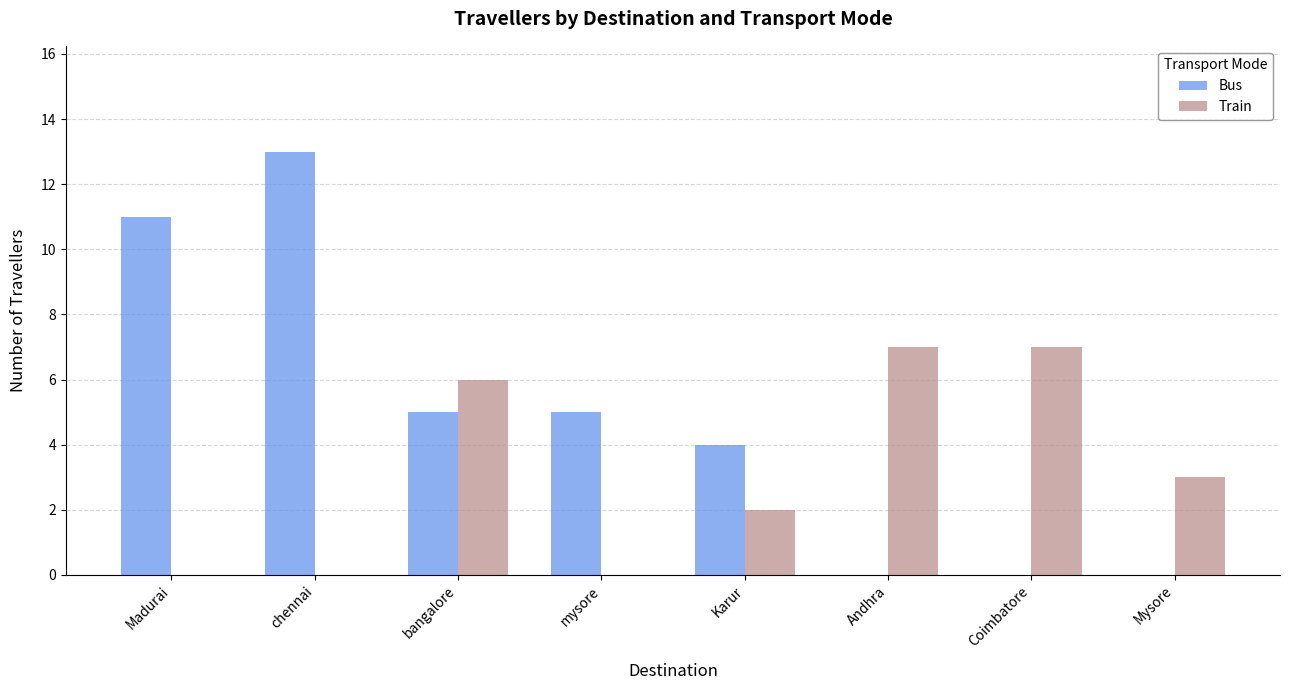

Between bangalore and Mysore, which series saw the biggest shift?

Bus